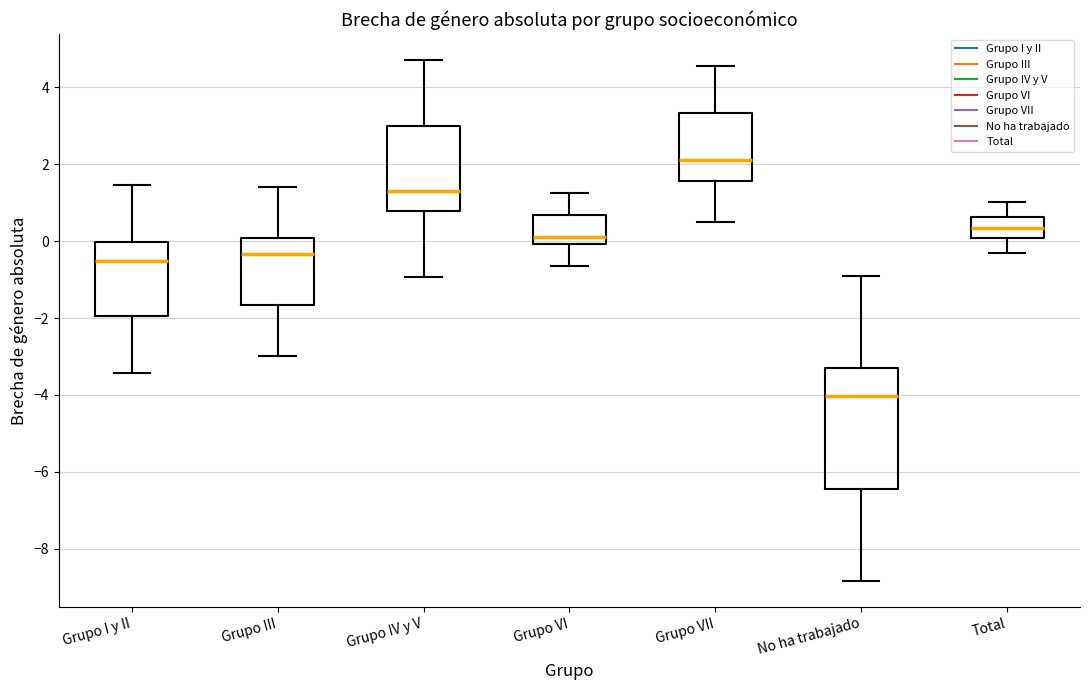

Comparing the boxes themselves (not the whiskers), which one is the tallest?

No ha trabajado